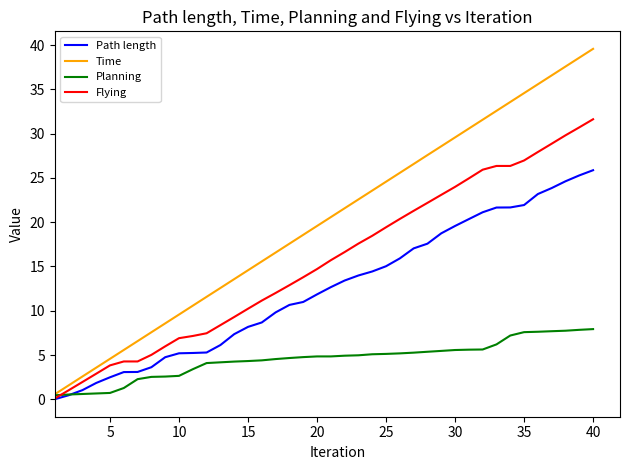

What is the maximum value for Time?

39.6